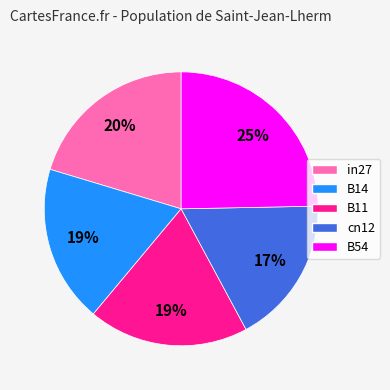

To the nearest percent, what is the difference between the in27 and B11 slice percentages?

1%